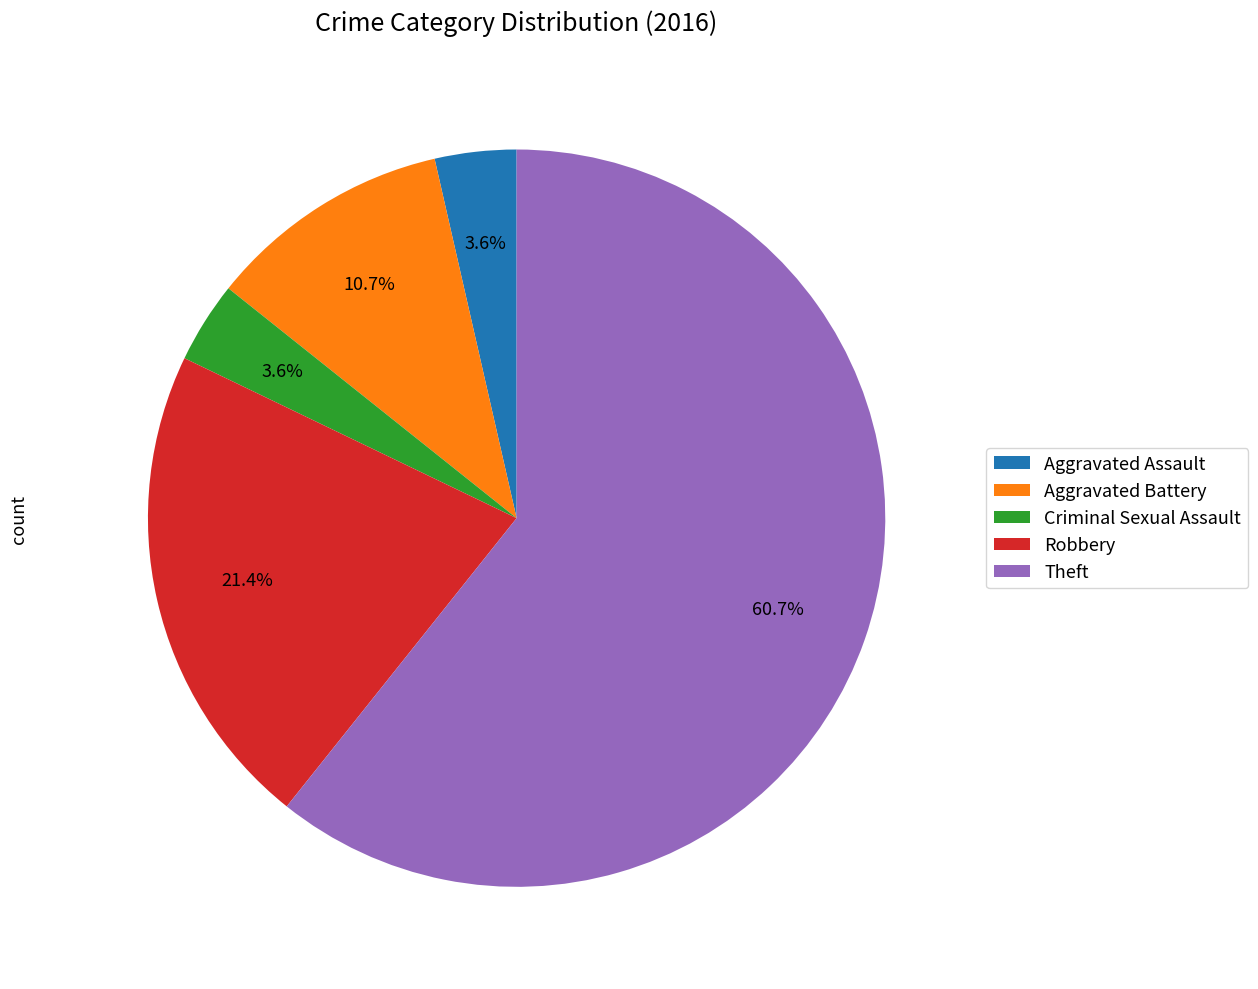

Which slice is the largest?

Theft